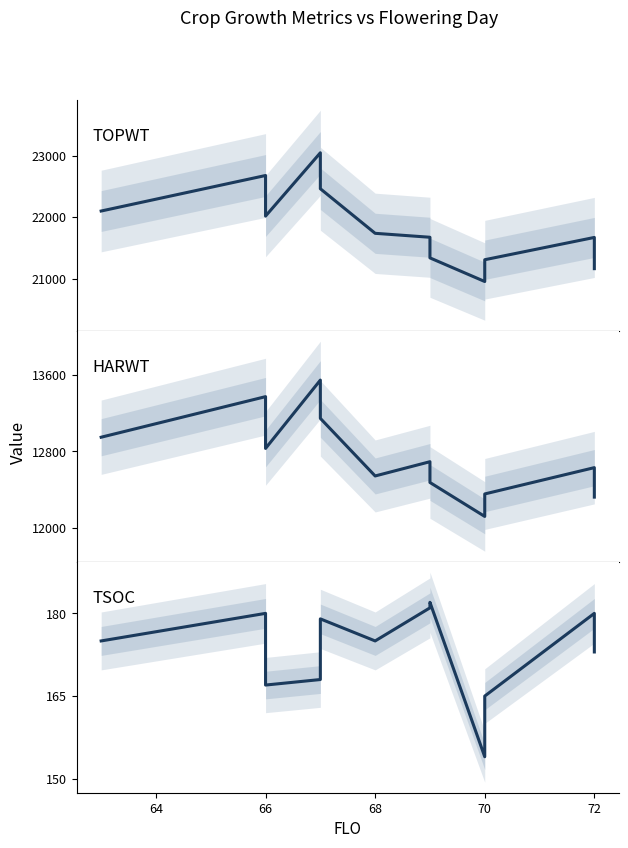

Where is the first local minimum for TSOC?

66